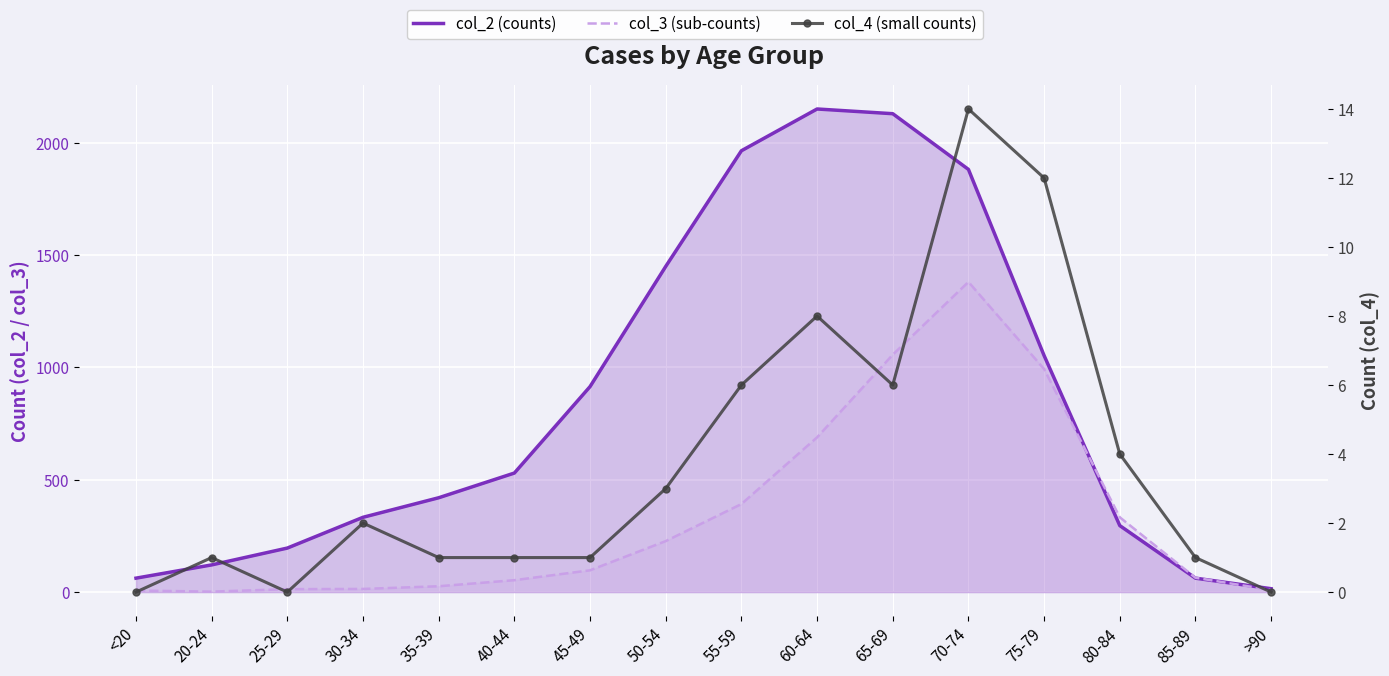

Is the value of col_4 (small counts) at 35-39 greater than the value of col_3 (sub-counts) at >90?

No